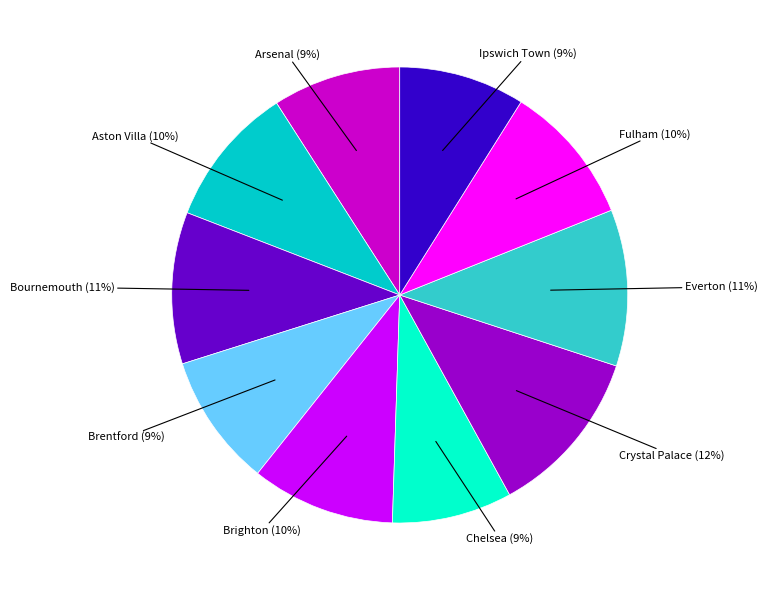

Is there any slice that represents more than half of the pie?

No